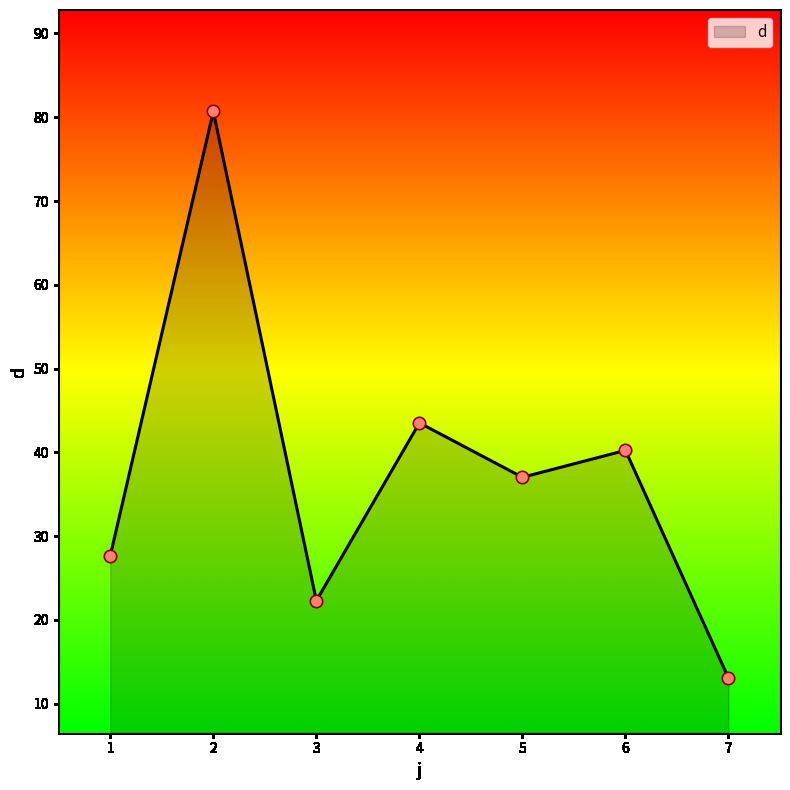

Between 3 and 1, which is larger?

1